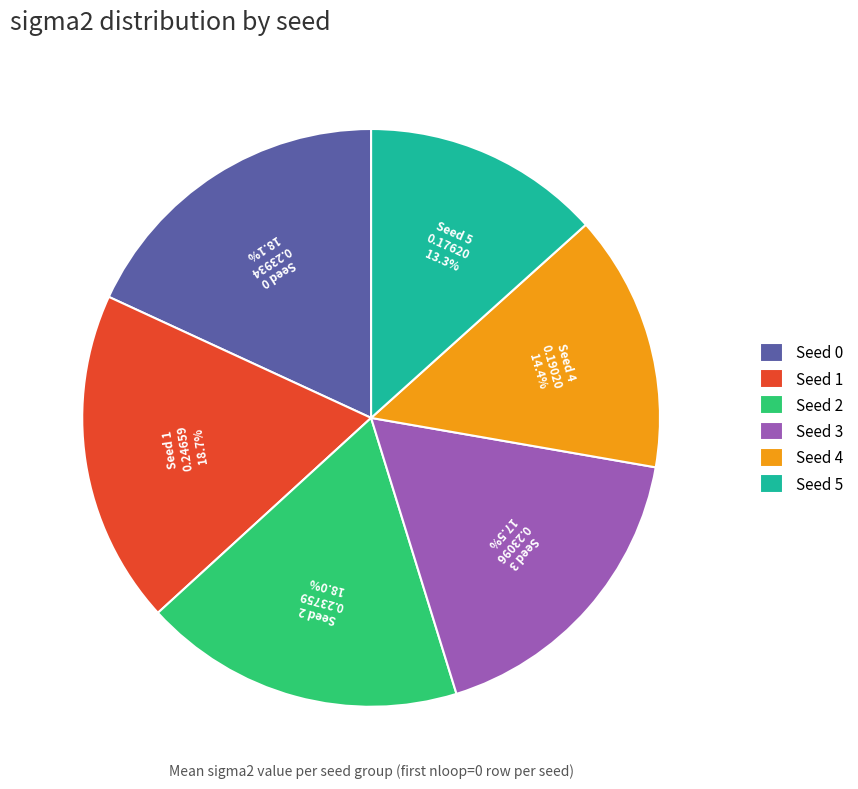

Is it true that Seed 4 is 7% of the pie?

False